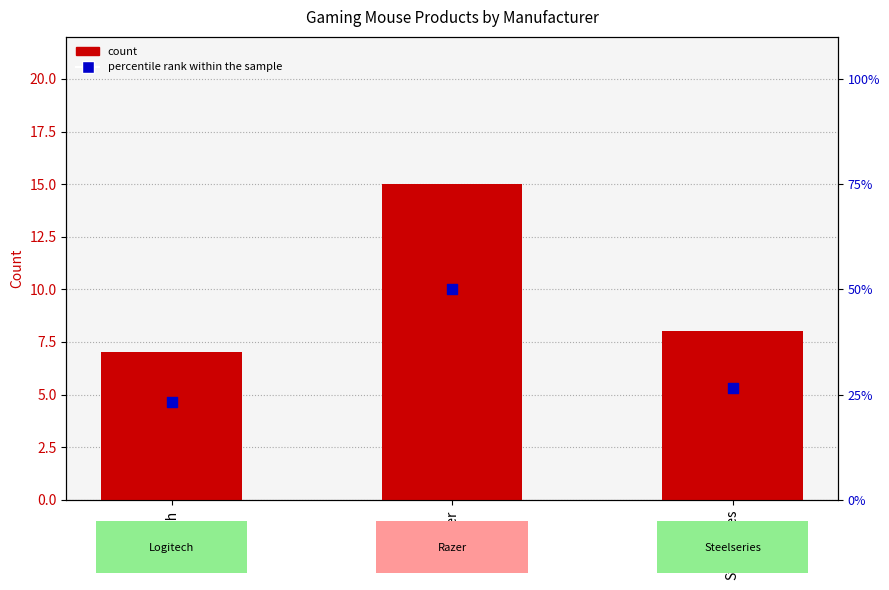

At how many categories does at least one series exceed 41?

1